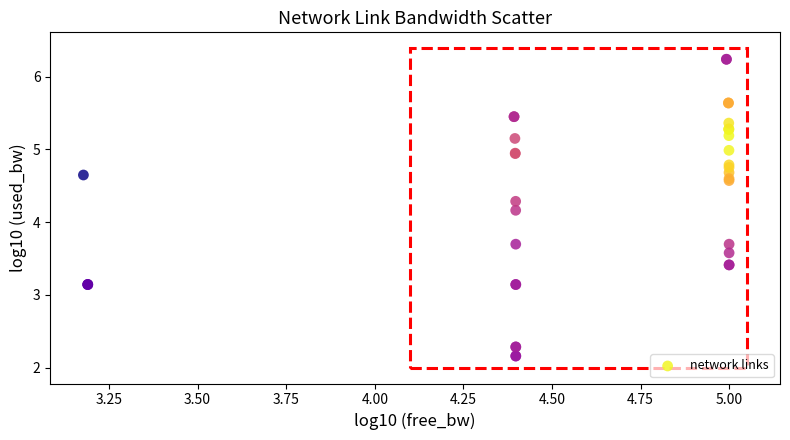

What Y value in the scatter plot is closest to 4?

4.2